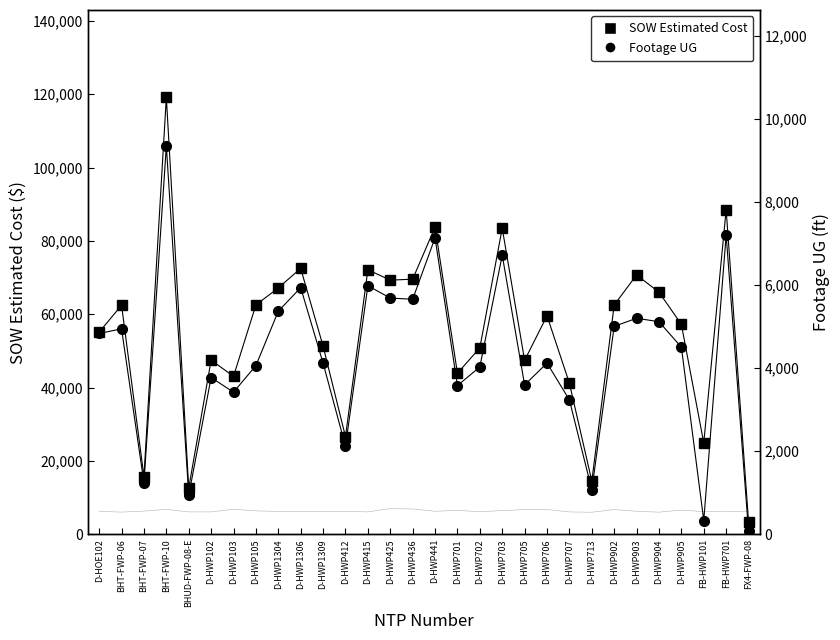

Reading left to right, what are all the values shown in this chart?

SOW Estimated Cost: 55089.0	62460.4	15690.1	119135.3	12601.5	47461.5	43064.0	62522.5	67171.5	72492.0	51295.0	26617.0	72118.0	69288.0	69555.0	83754.0	43895.5	50824.5	83462.0	47414.0	59562.5	41187.0	14497.5	62502.0	70705.5	66004.5	57237.0	24886.5	88491.8	3425.6
Footage UG: 4836.0	4949.0	1242.0	9356.0	939.0	3775.0	3422.0	4063.0	5373.0	5941.0	4122.0	2121.0	5987.0	5690.0	5661.0	7140.0	3581.0	4030.0	6723.0	3597.0	4123.0	3235.0	1073.0	5008.0	5203.0	5120.0	4508.0	330.0	7207.0	73.0